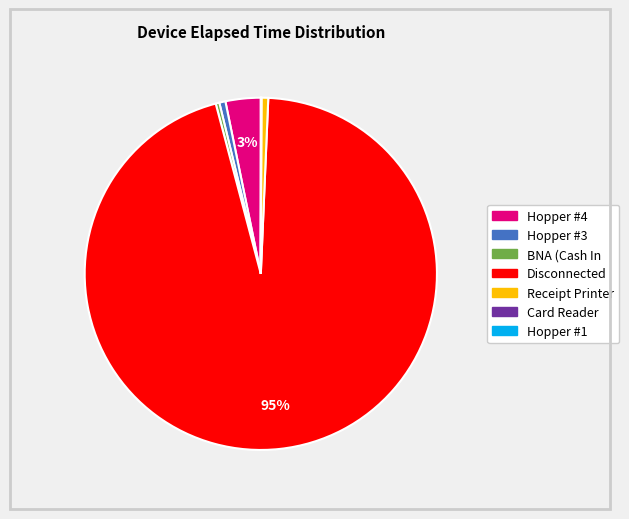

Between Receipt Printer and Hopper #4, which is larger?

Hopper #4